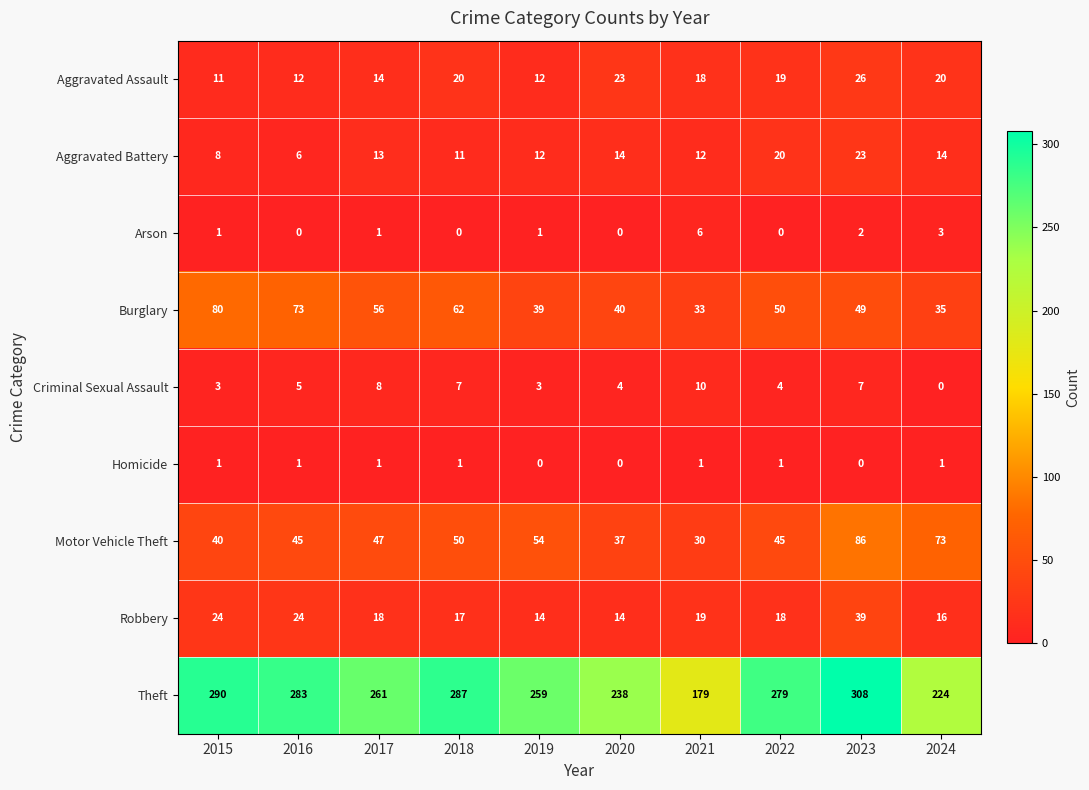

True or false: Homicide has a value of 1 at 2017.

True